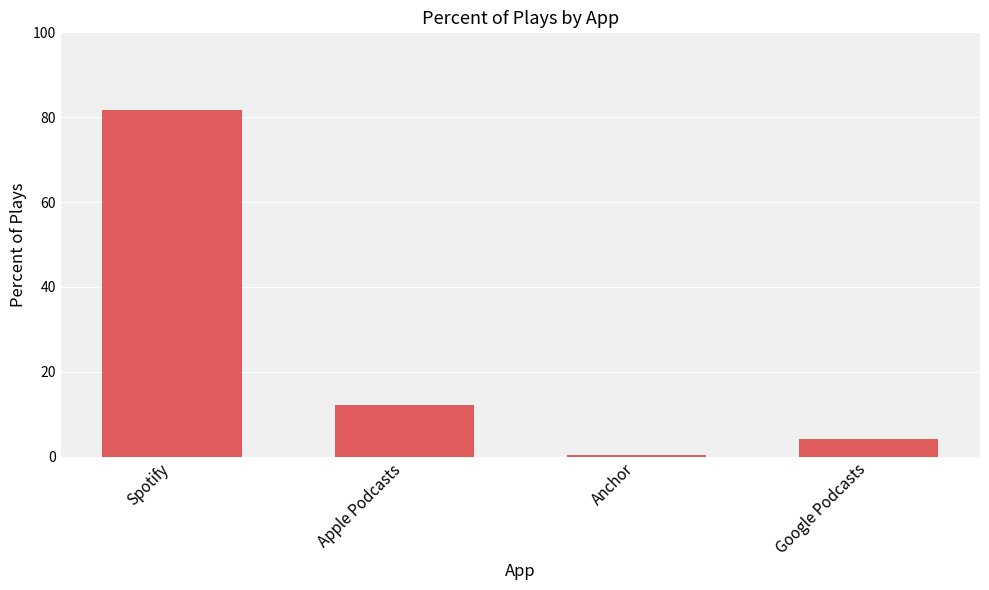

What is the change in value from Apple Podcasts to Anchor?

-11.8